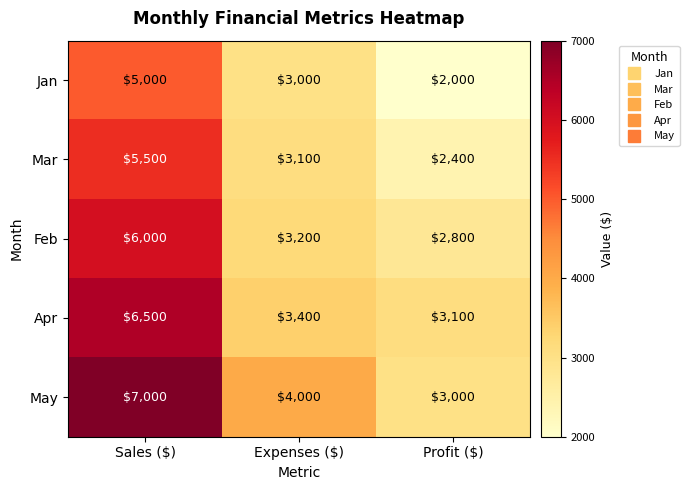

True or false: Jan has a value of 5000 at Sales ($).

True